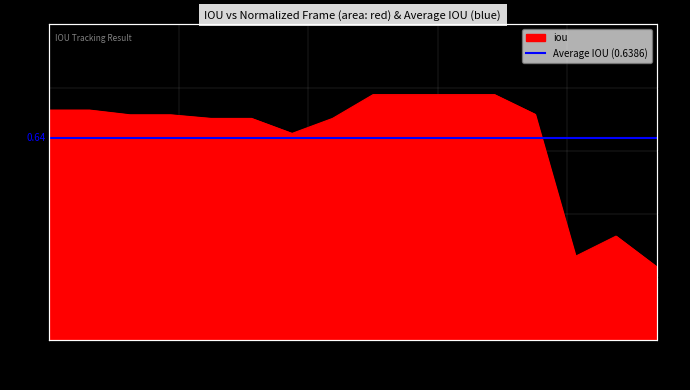

Rank the categories by value from lowest to highest.

0.9375, 0.8125, 0.875, 0.375, 0.25, 0.3125, 0.4375, 0.125, 0.1875, 0.75, 0.0, 0.0625, 0.5, 0.5625, 0.625, 0.6875